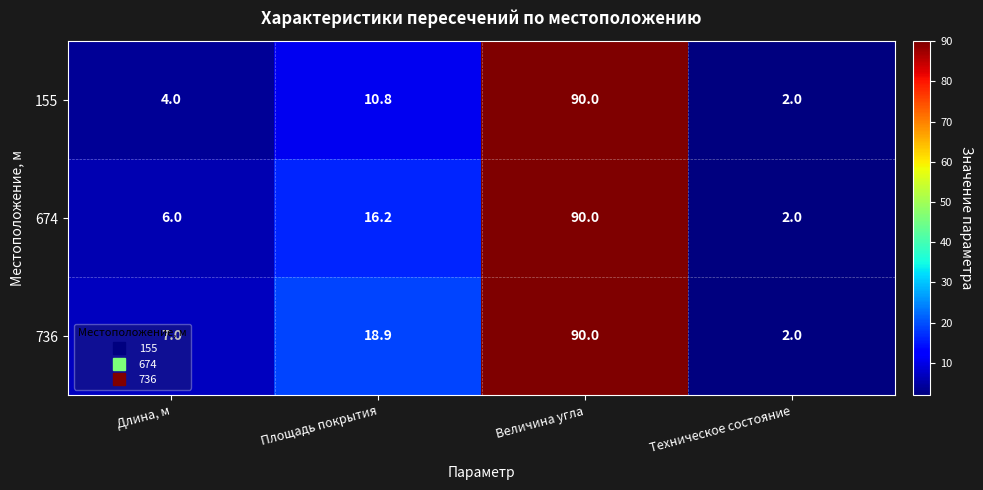

True or false: 155 has a value of 10.8 at Площадь покрытия.

True